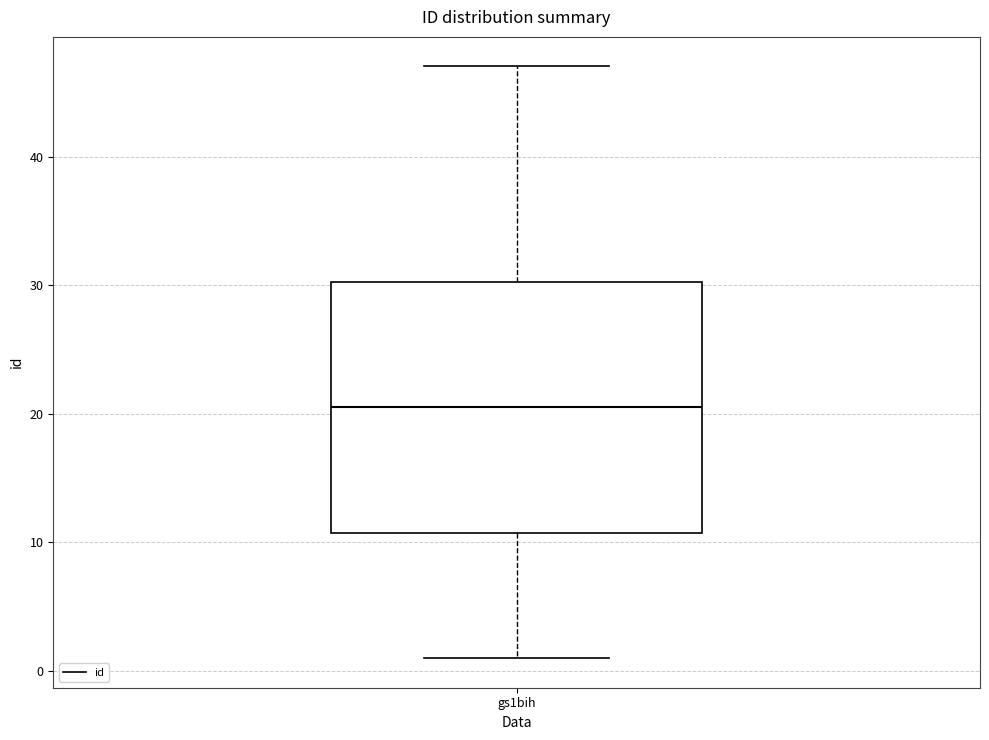

Transcribe this box plot: give where the median line is, the range the box spans, and where the two whiskers end, as read against the y-axis. The values are not printed on the chart, so give them approximately, as read against the axis.

median 21, box 11 to 30, whiskers 1 to 47